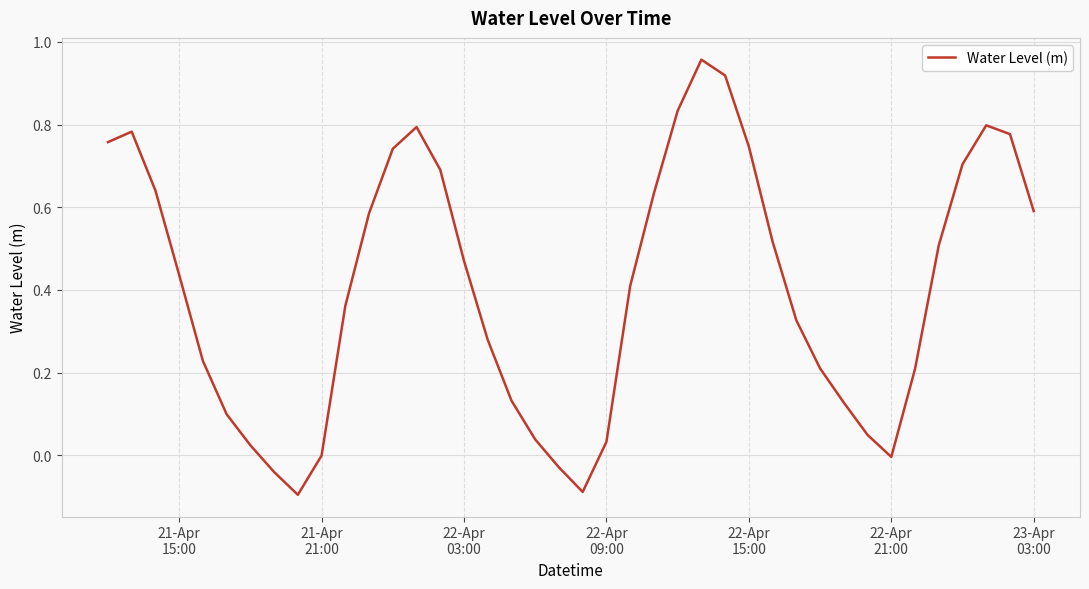

Does the chart have visible grid lines?

Yes